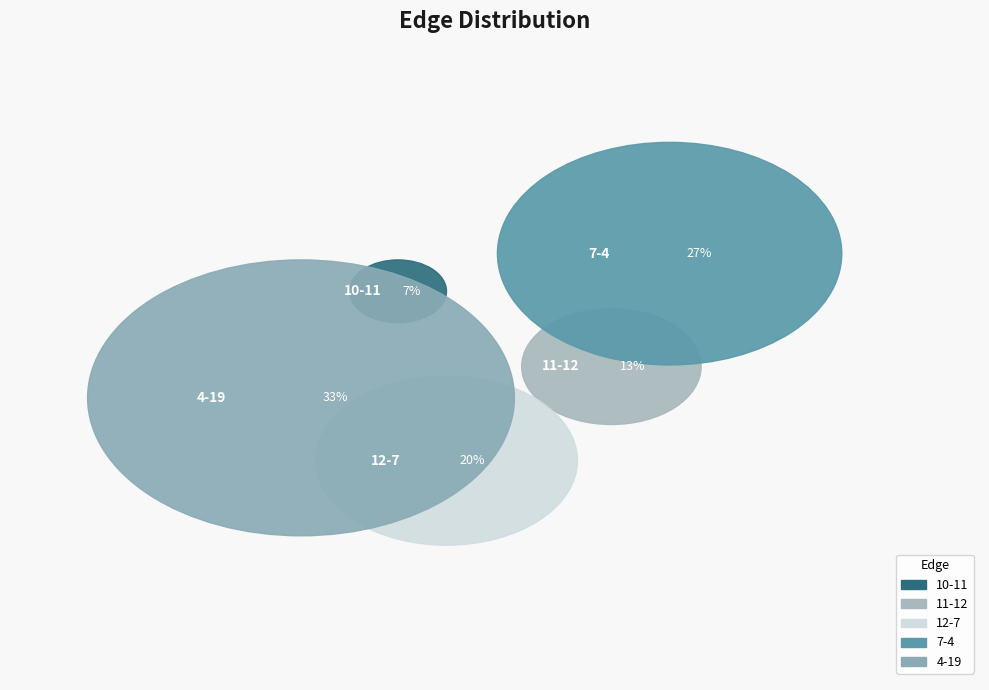

Which has a higher value, 11-12 or 7-4?

7-4